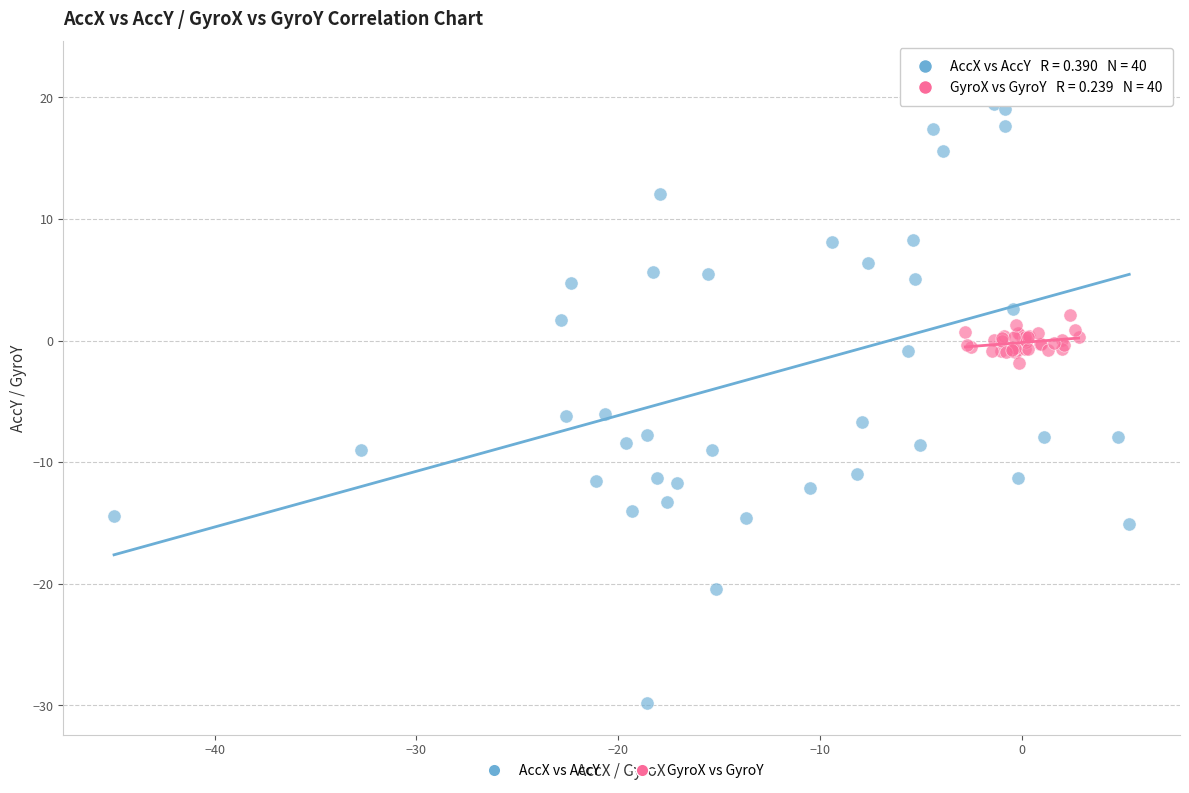

Which series contains the lowest Y value?

AccX vs AccY